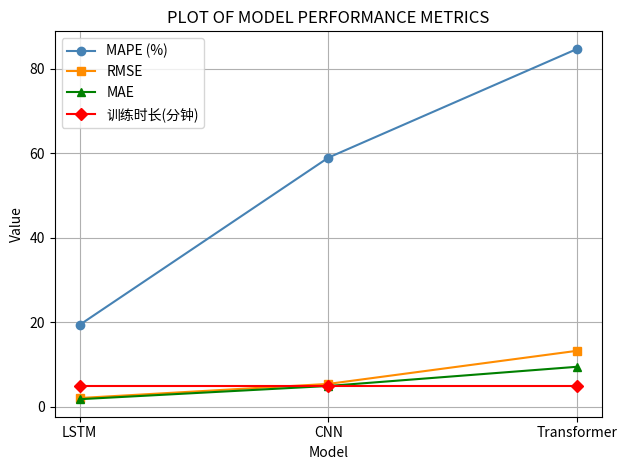

What position from the left is CNN?

2